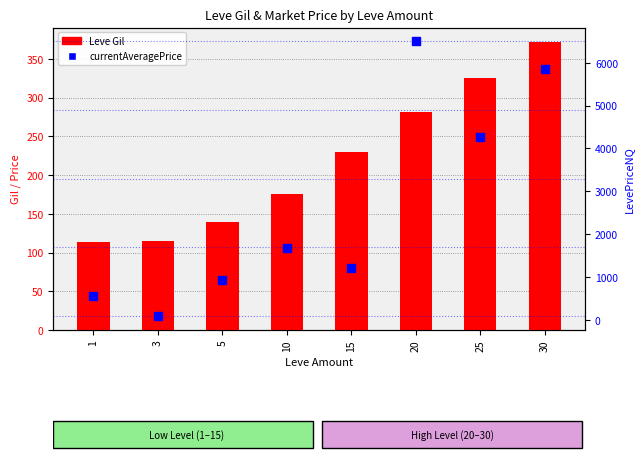

What is the total value across all series at 20?

6780.8